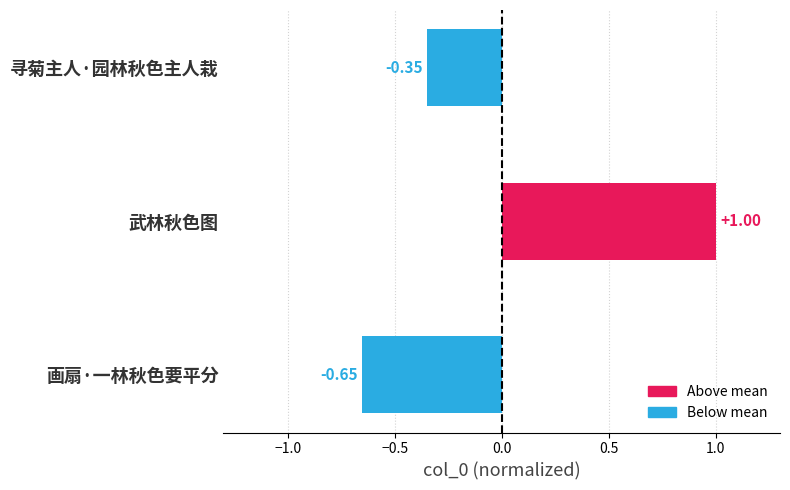

List the labels in order of value, largest first.

武林秋色图, 寻菊主人·园林秋色主人栽, 画扇·一林秋色要平分